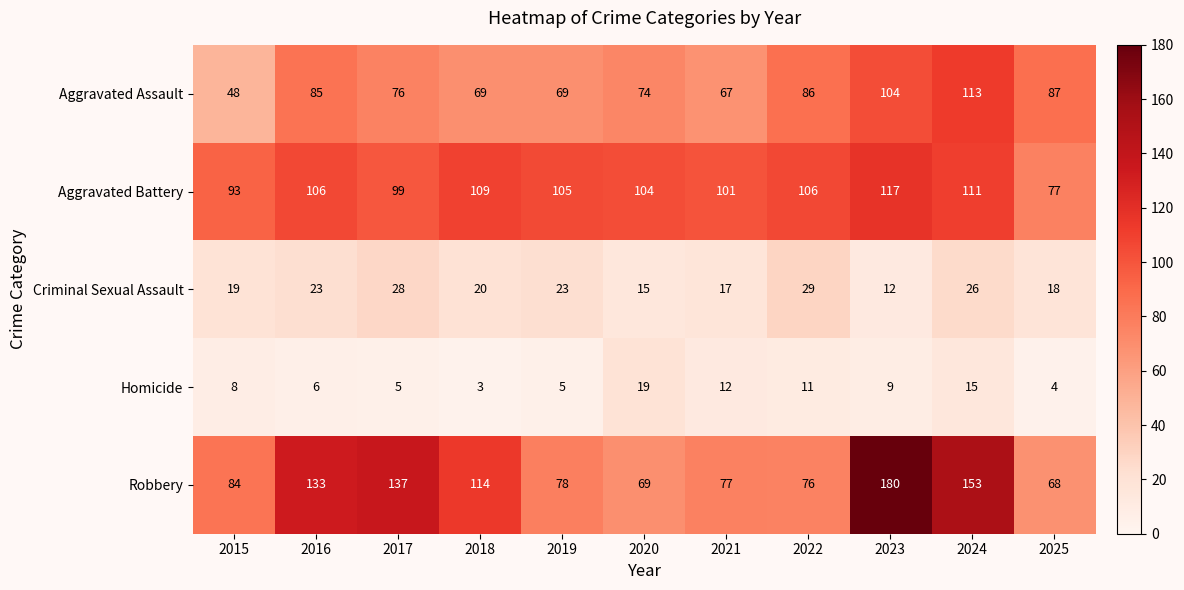

What is the average value of the Aggravated Battery series?

103